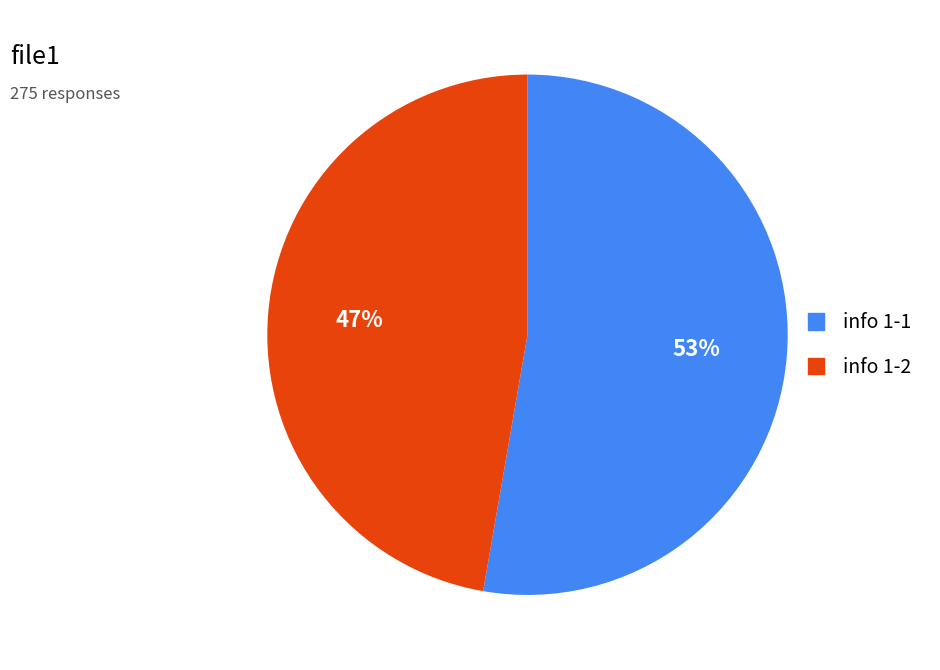

How many slices are in this pie chart?

2